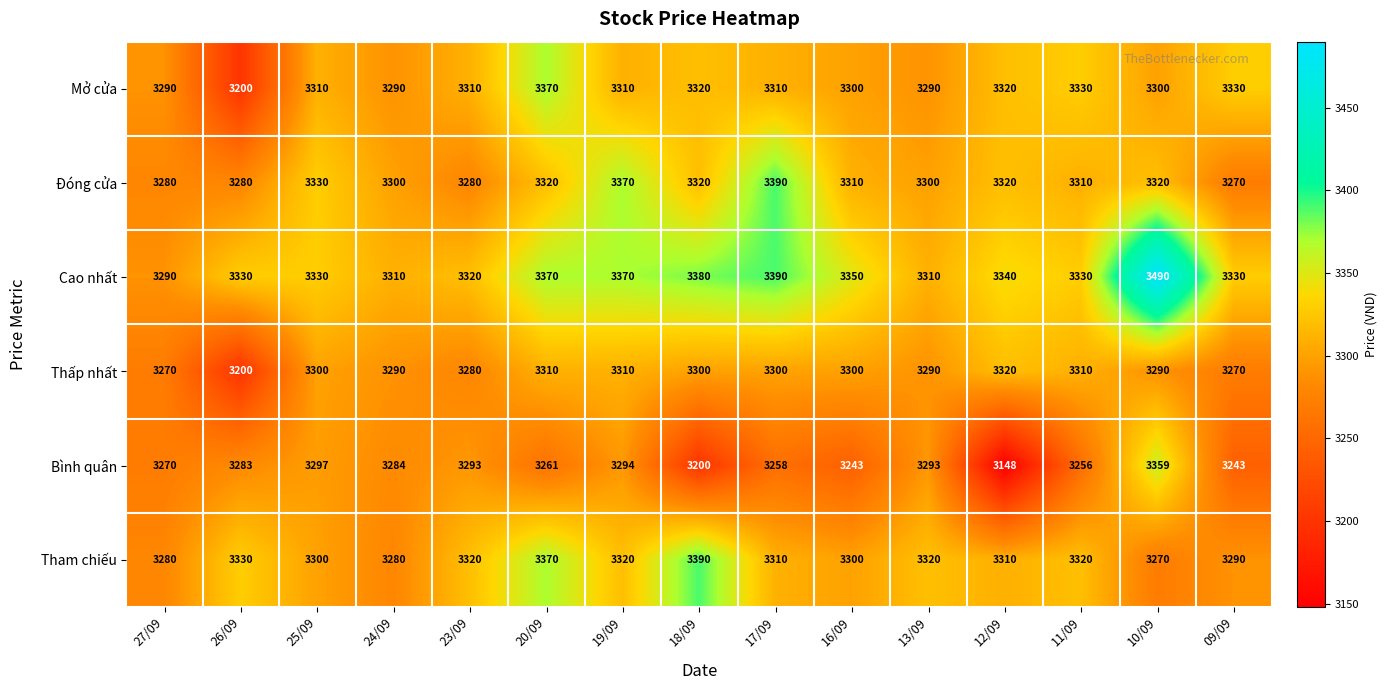

Which label corresponds to the largest value in the chart?

10/09